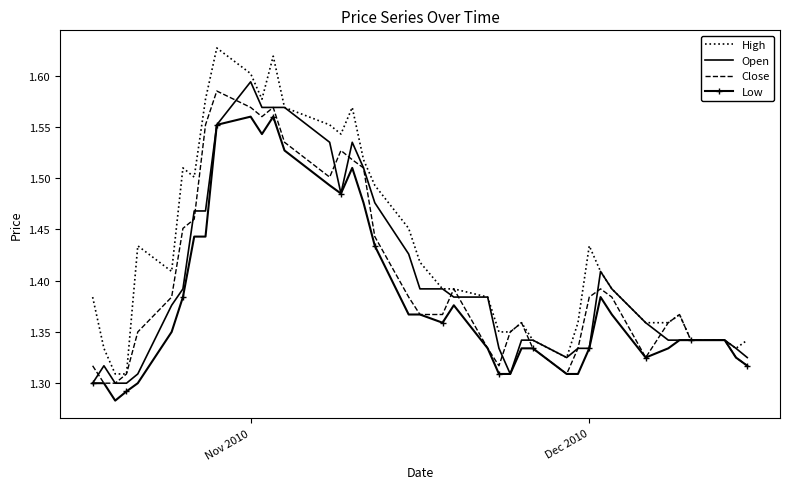

List the series in order of their peak value, highest first.

High, Open, Close, Low